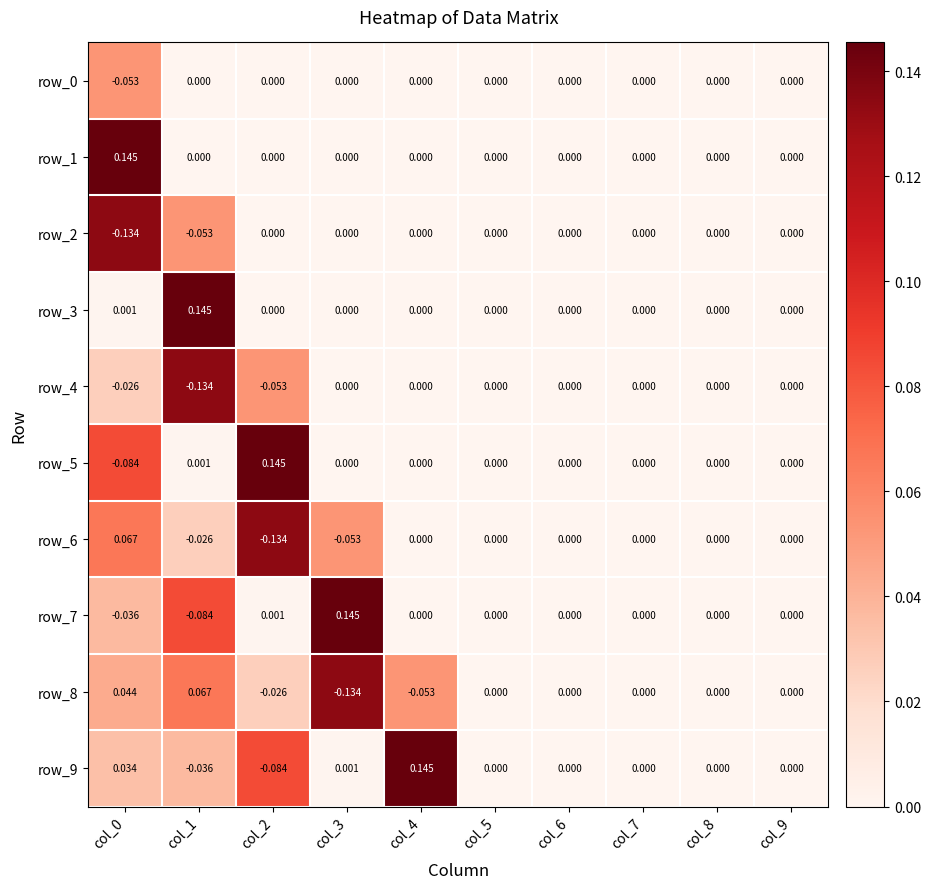

Is the value of row_3 at col_8 greater than the value of row_8 at col_2?

Yes